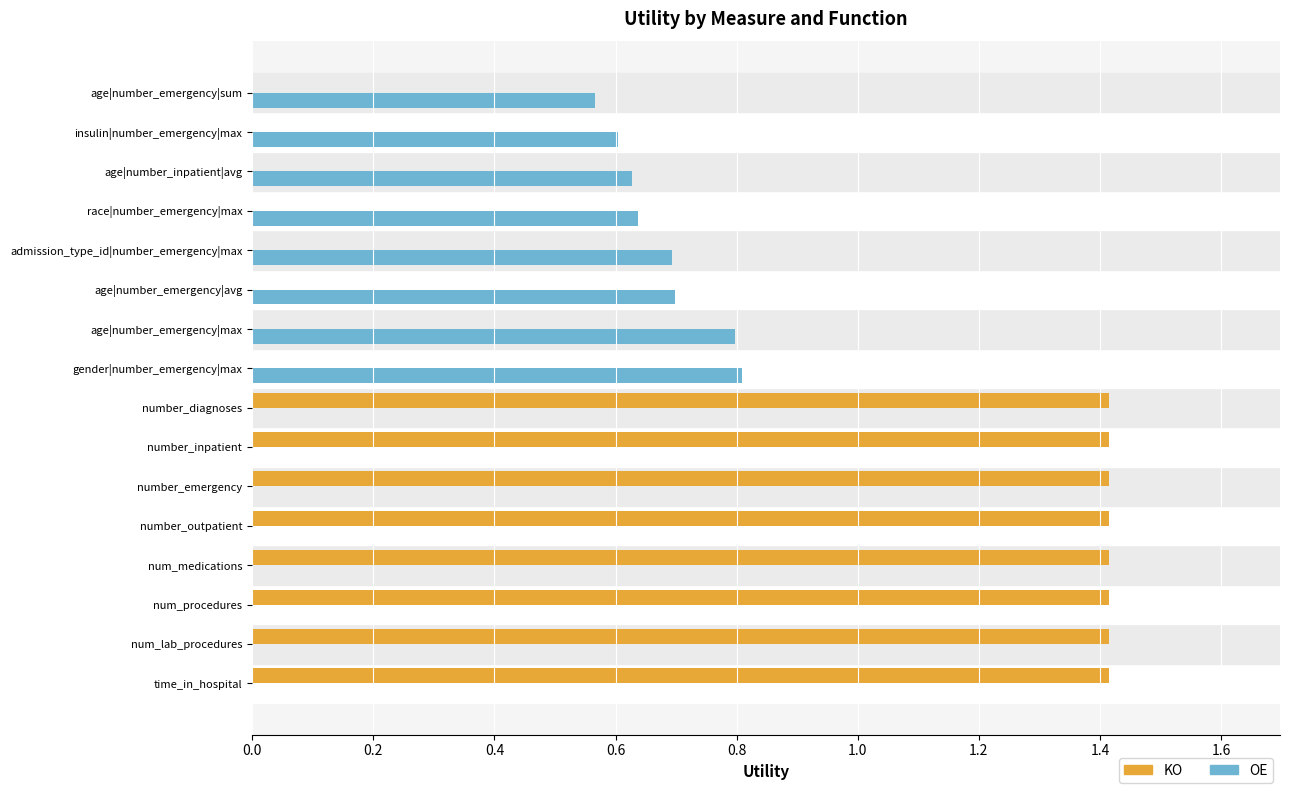

What is the maximum value shown in the chart?

1.4